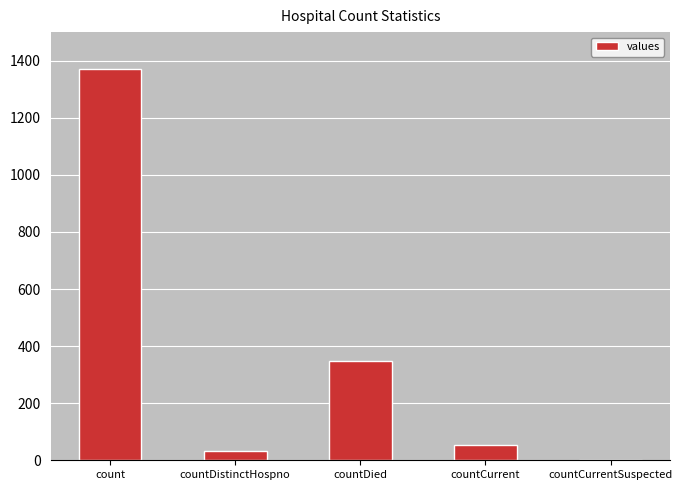

What is the sum of all values?

1805